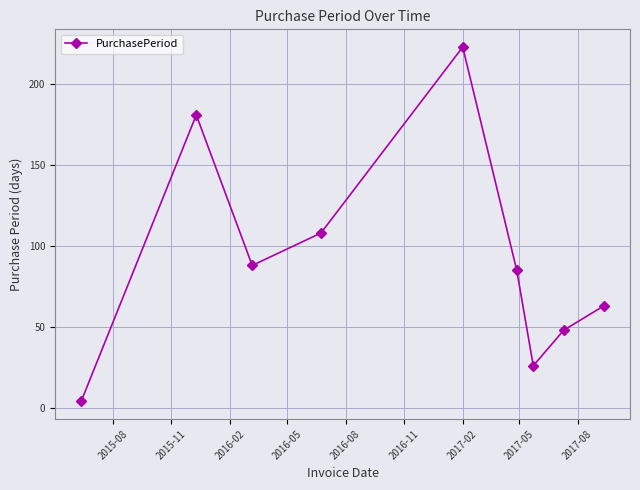

How many values are below 85?

4